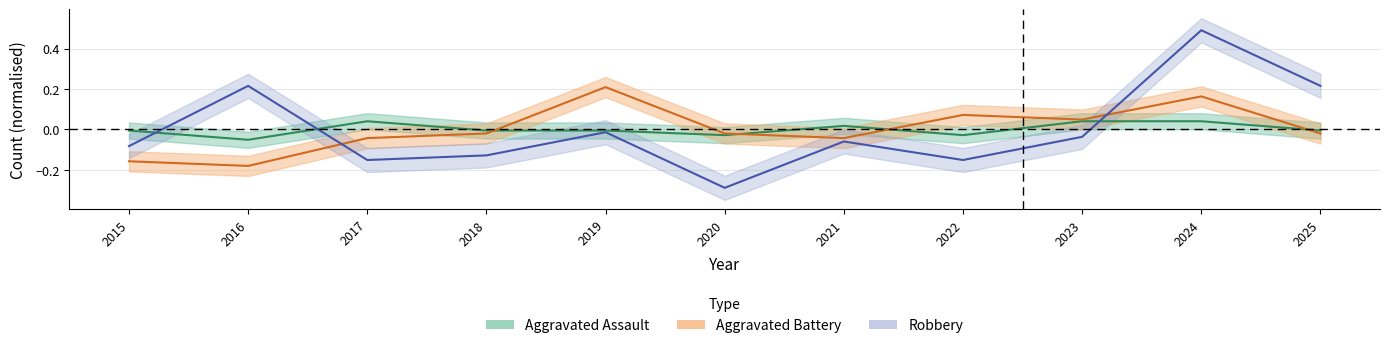

Where is Robbery nearest to the value 0?

2019